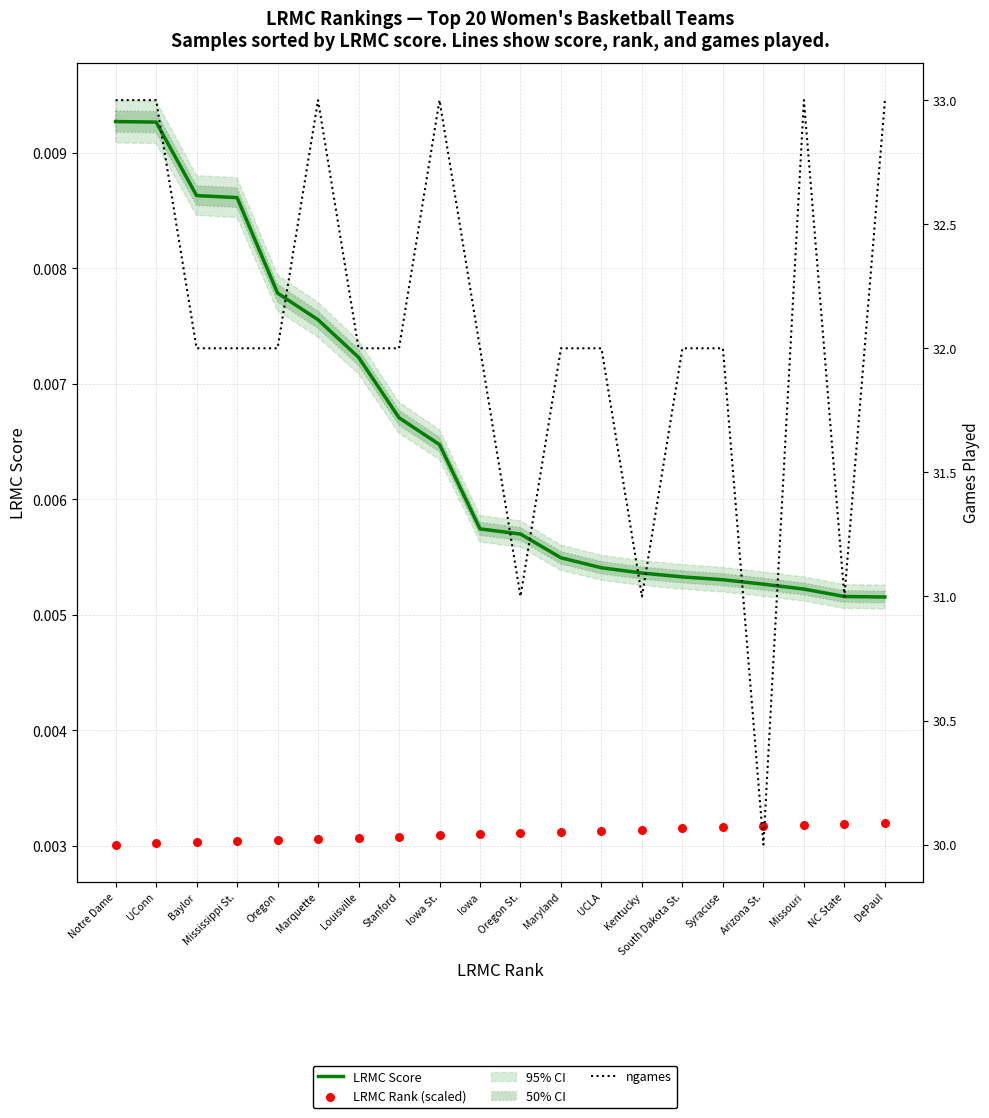

Is the value of LRMC Score at Baylor greater than the value of LRMC Rank (scaled) at Syracuse?

Yes